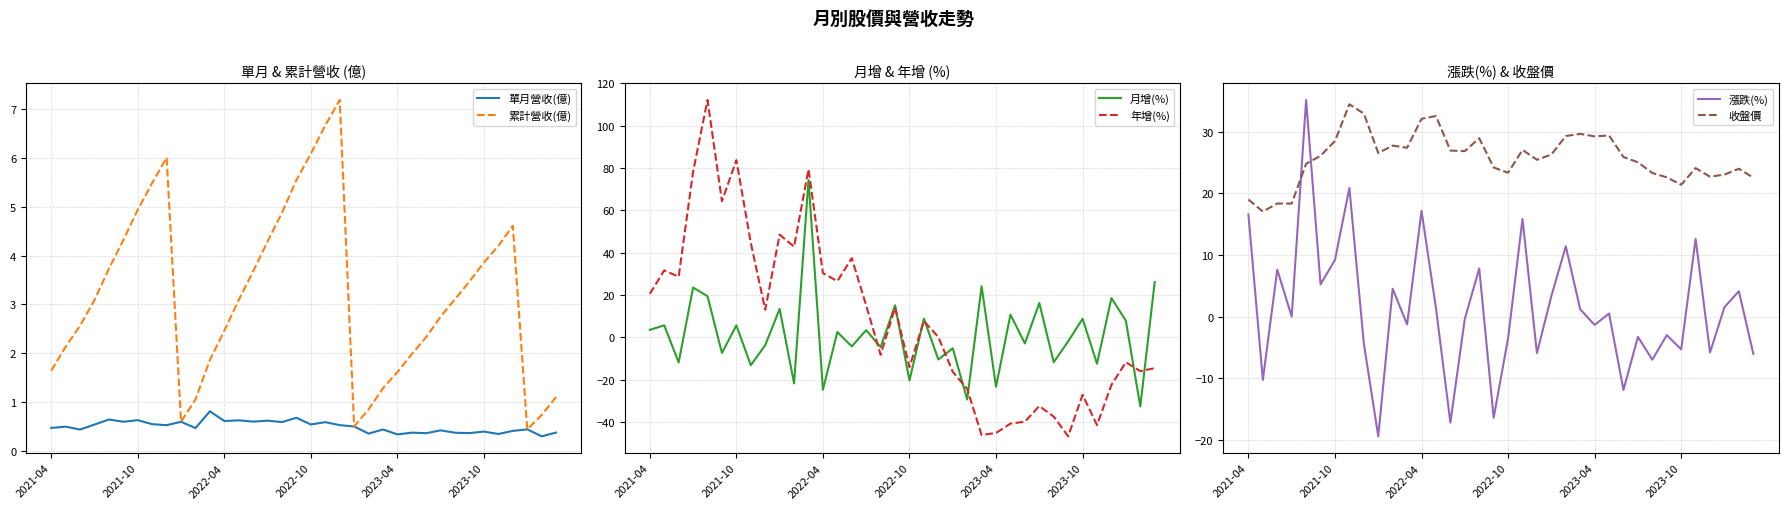

What is the lowest value of the 單月營收(億) series?

0.3